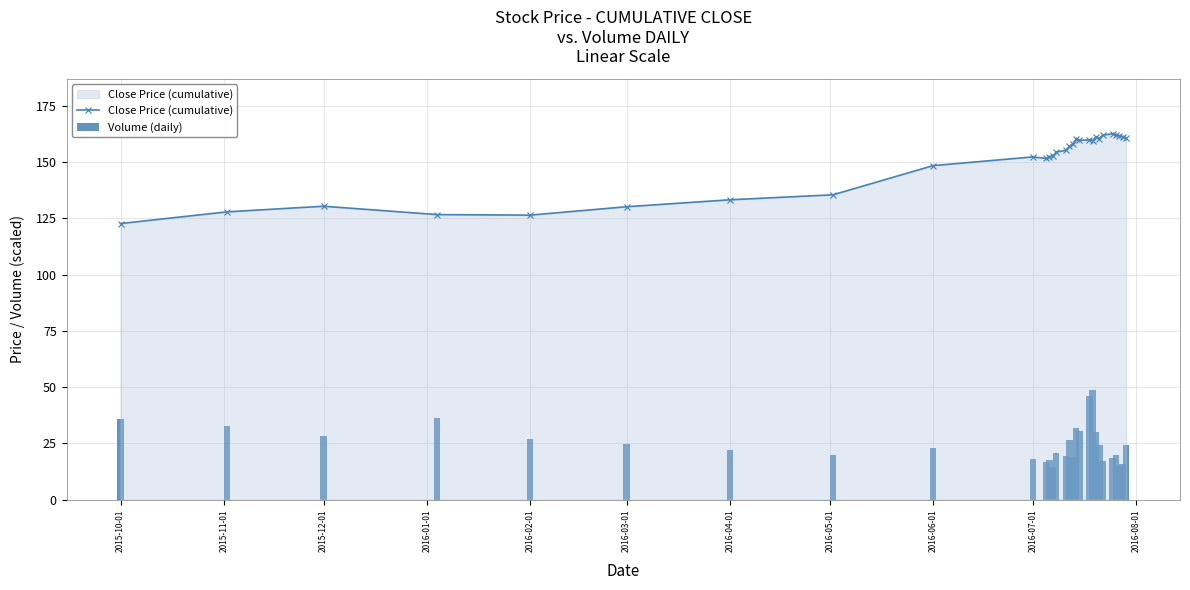

What is the highest value of the Close Price (cumulative) series?

162.6